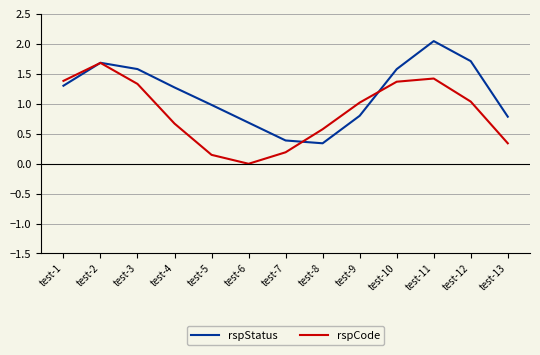

How many times do rspStatus and rspCode cross each other?

3